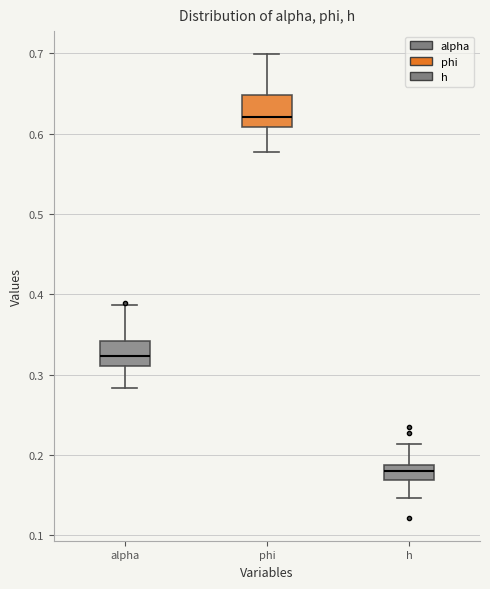

Reading left to right, transcribe this box plot: for each box, give where its median line is, the range the box spans, and where its two whiskers end, as read against the y-axis. The values are not printed on the chart, so give them approximately, as read against the axis.

alpha: median 0.32, box 0.31 to 0.34, whiskers 0.28 to 0.39
phi: median 0.62, box 0.61 to 0.65, whiskers 0.58 to 0.70
h: median 0.18, box 0.17 to 0.19, whiskers 0.15 to 0.21